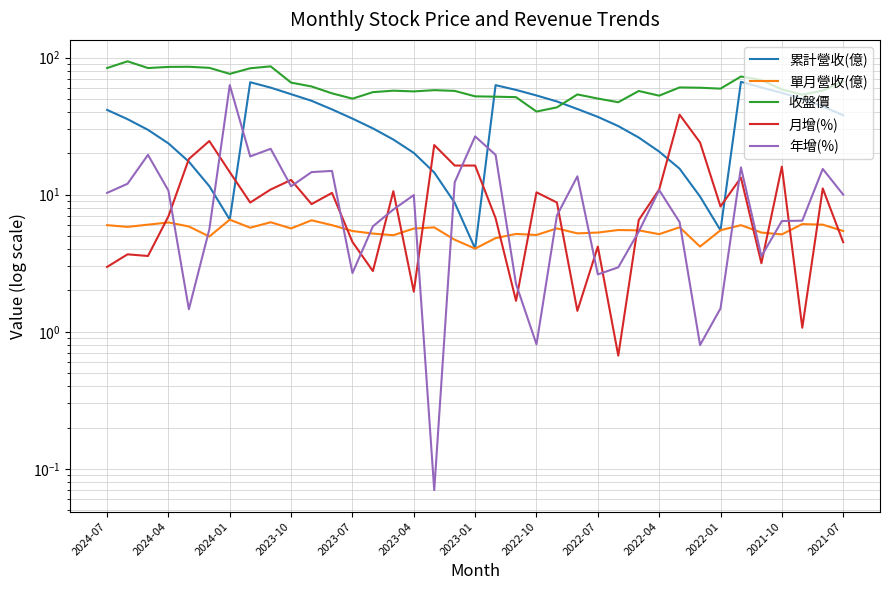

How many data points in 月增(%) are less than 8?

16